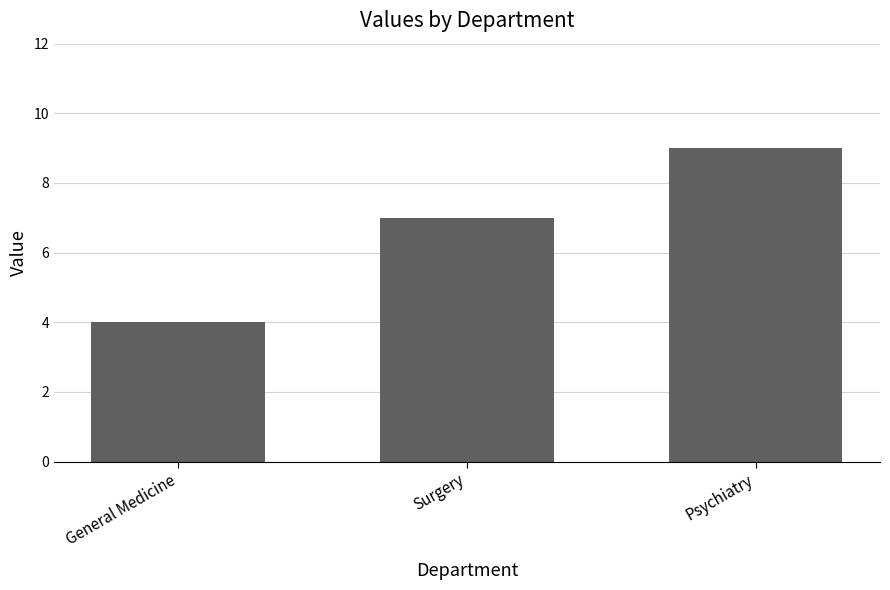

How many data points does each series have?

3